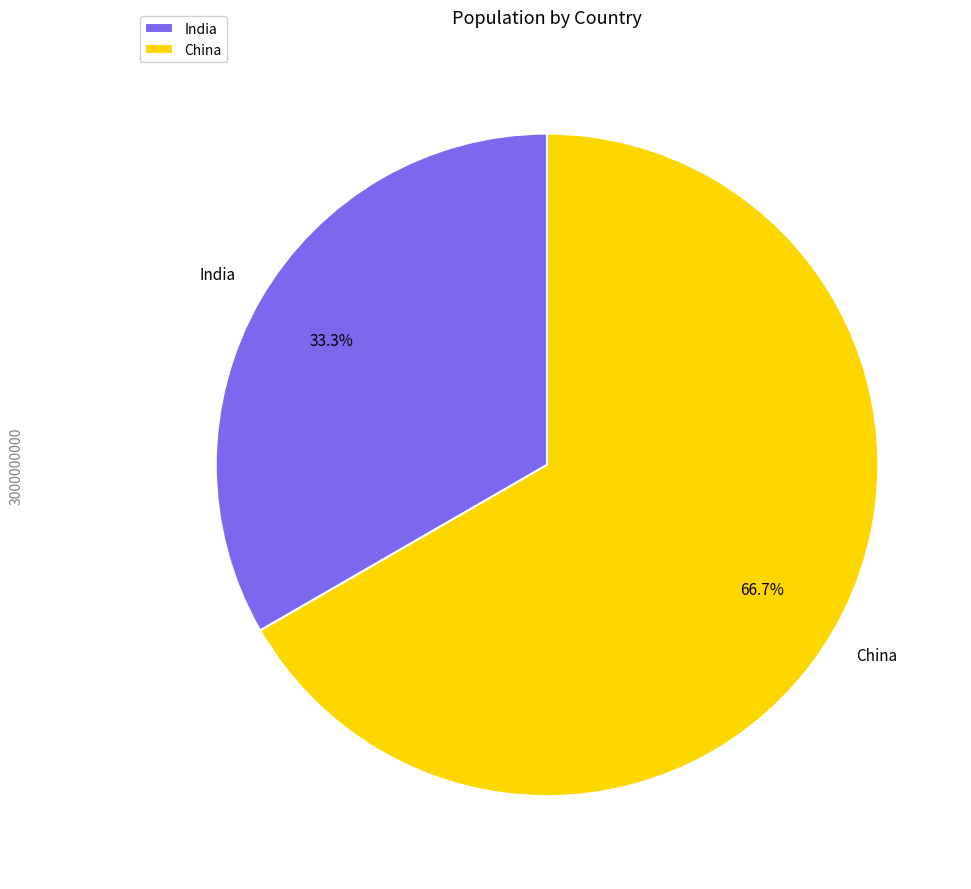

How many slices are in this pie chart?

2